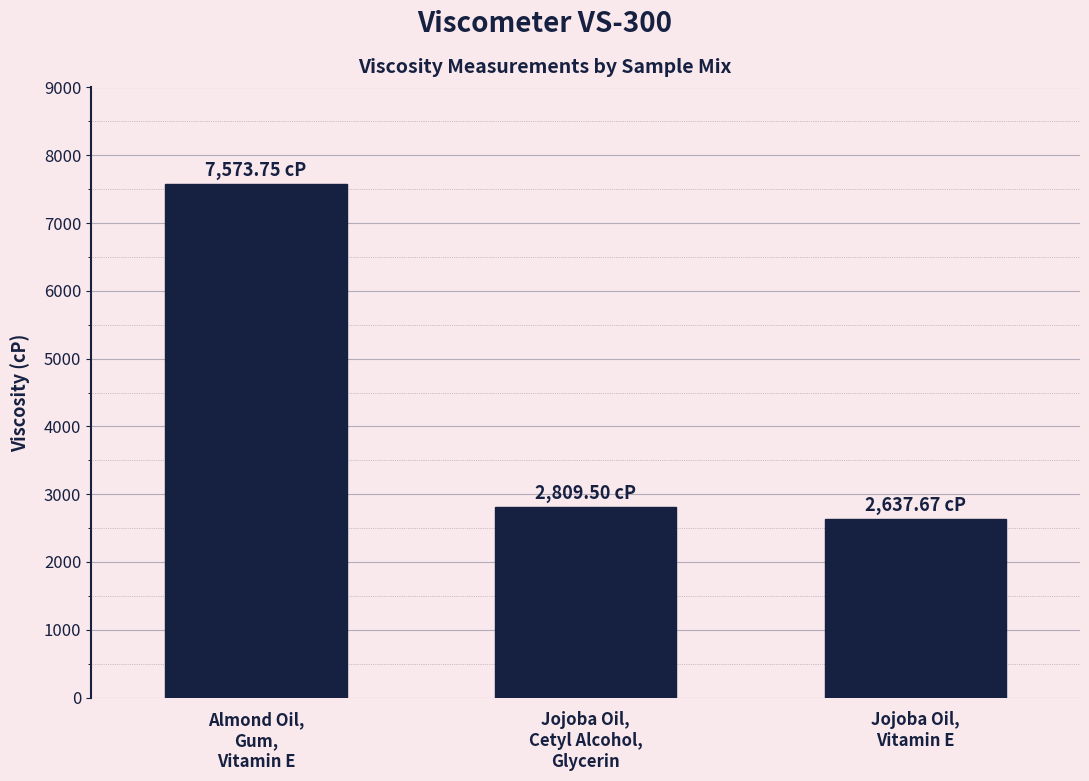

How many categories are shown in the chart?

3